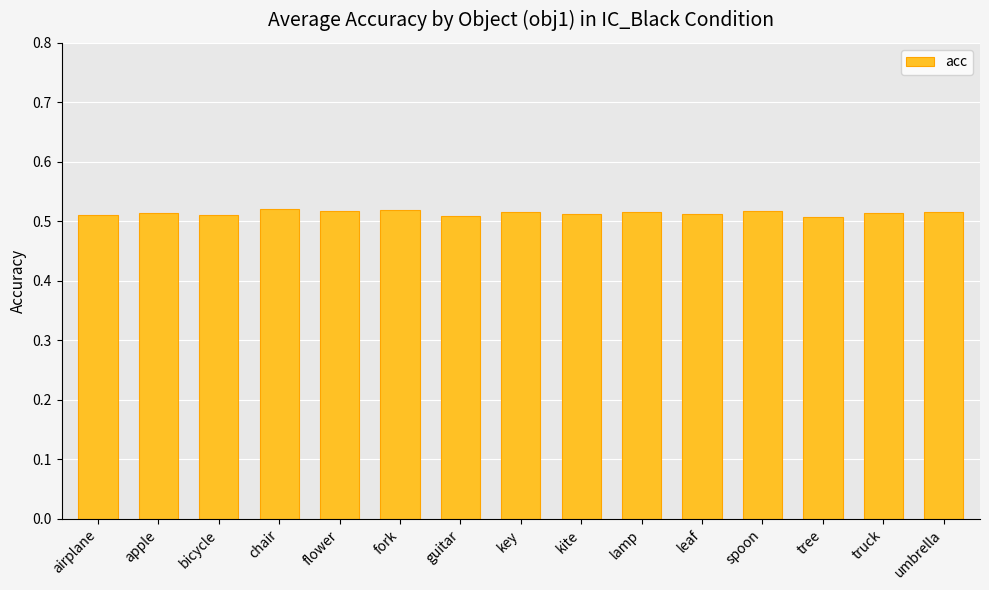

The chart shows a value of 0.8 at chair. True or false?

False